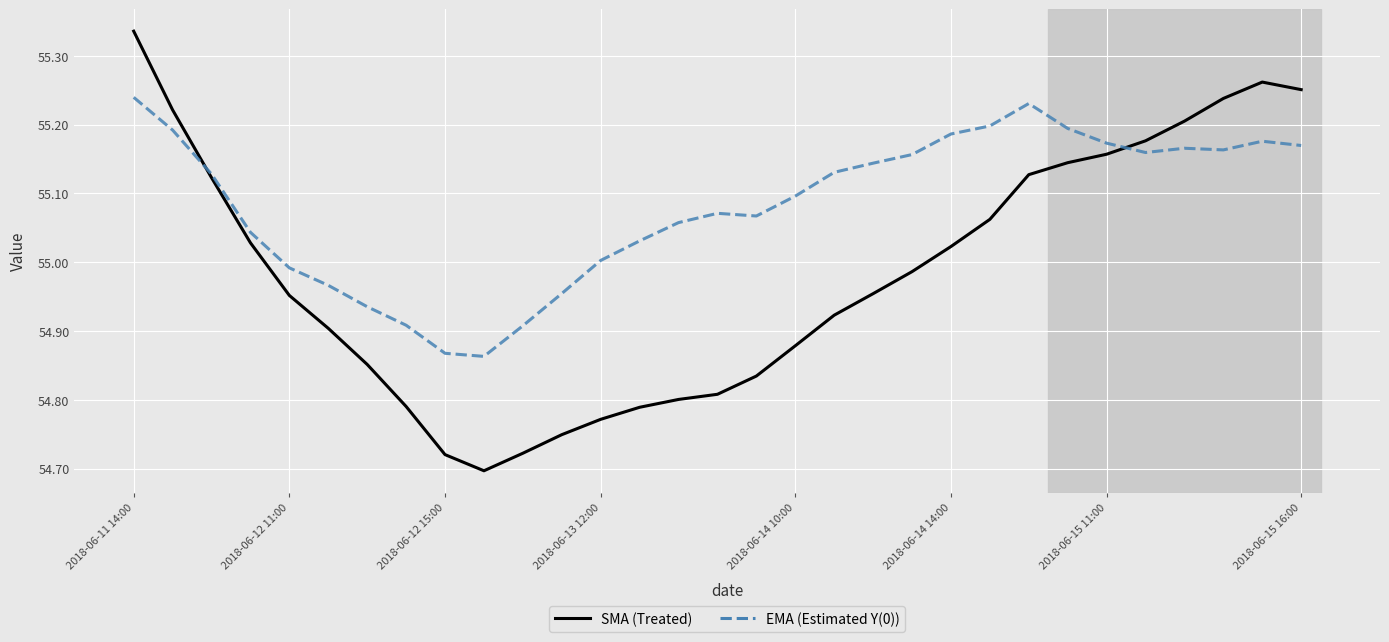

List the series in order of their peak value, lowest first.

EMA (Estimated Y(0)), SMA (Treated)